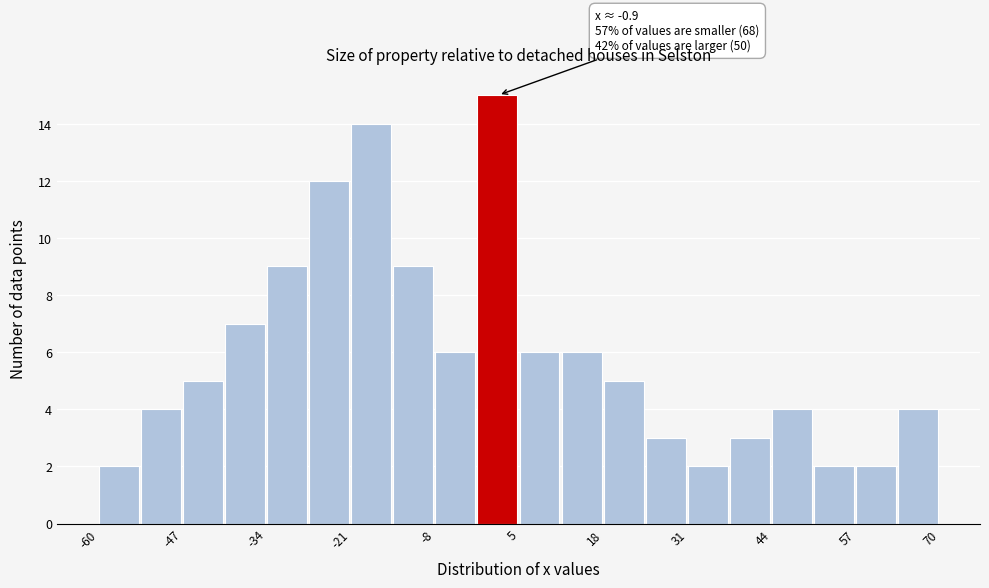

Around what value on the x-axis is the tallest bar? Give the approximate position of its centre, as read against the axis.

2